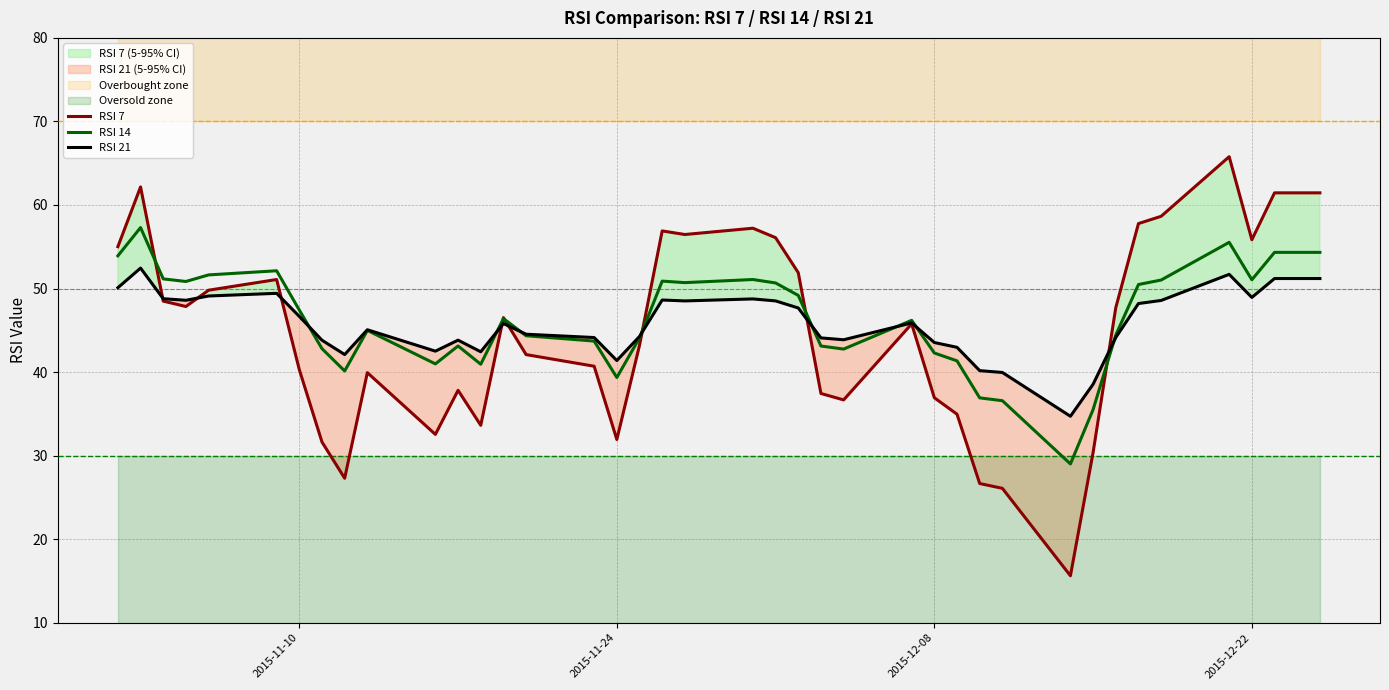

How many lines are shown in the chart?

3